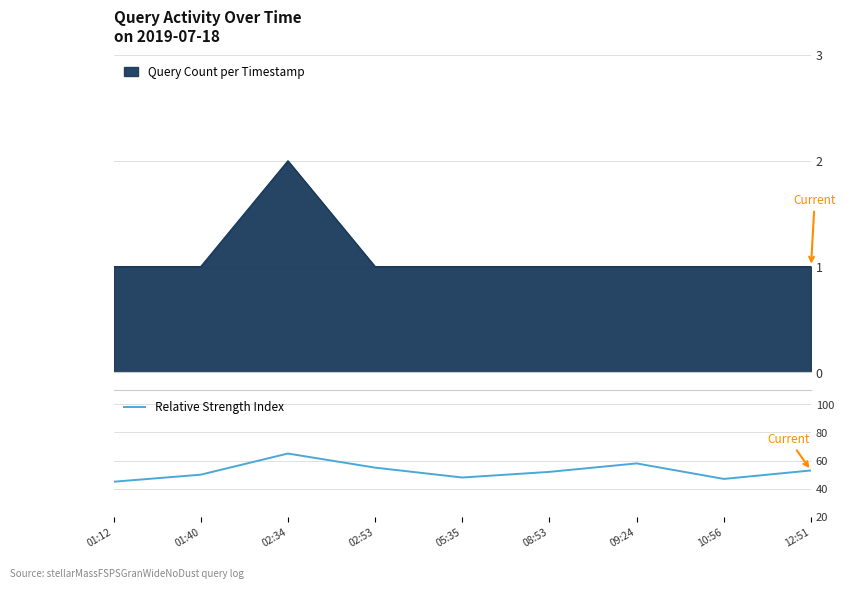

Count the number of categories in the chart.

9